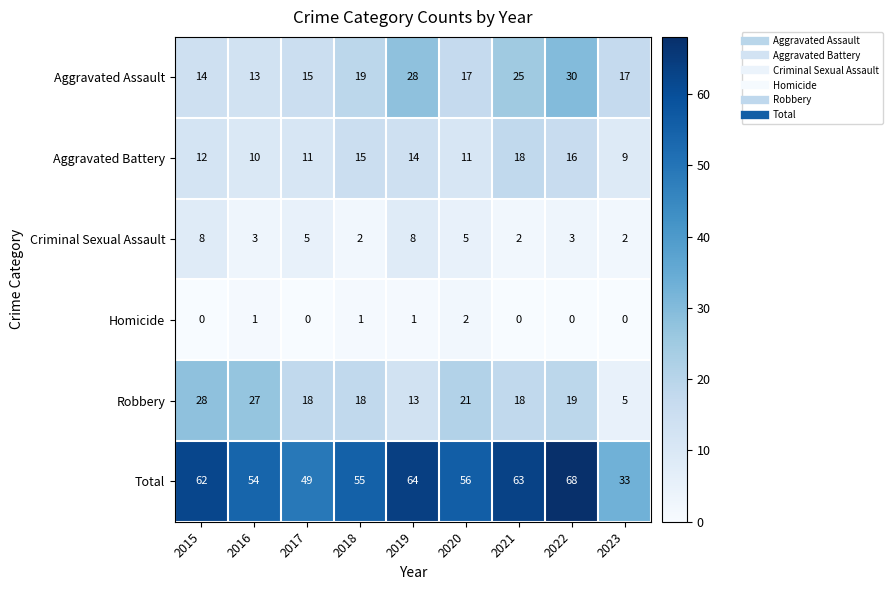

At which label is Aggravated Battery closest to 13?

2015